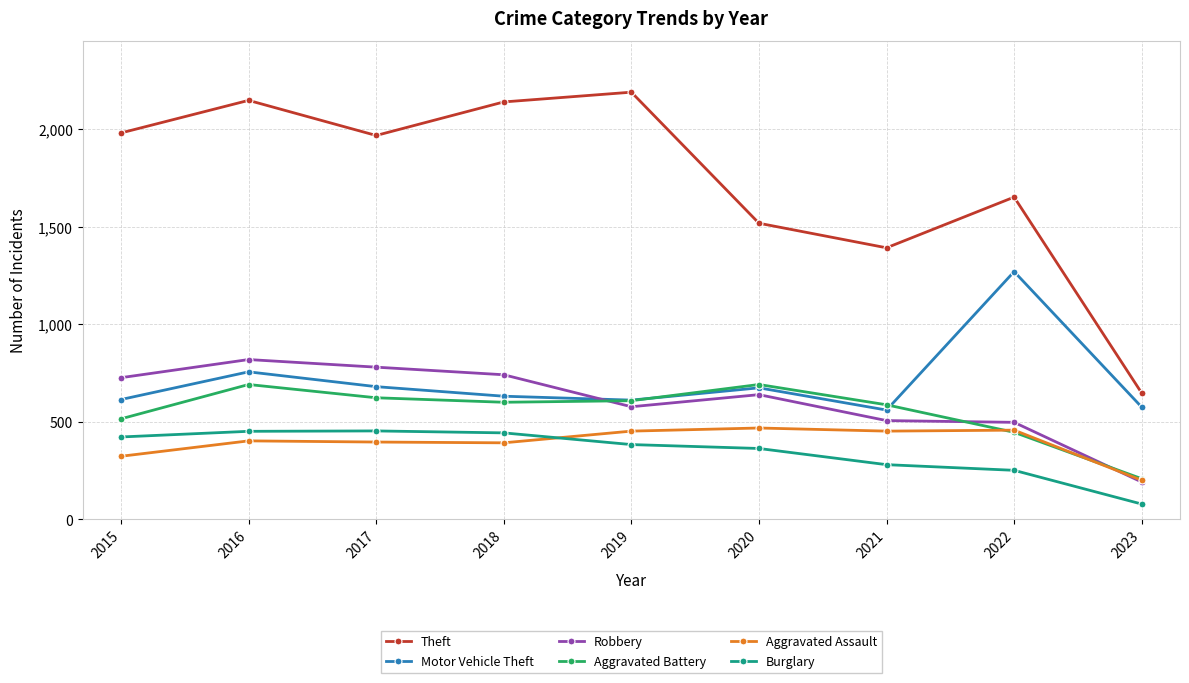

Which series has the widest spread of values?

Theft